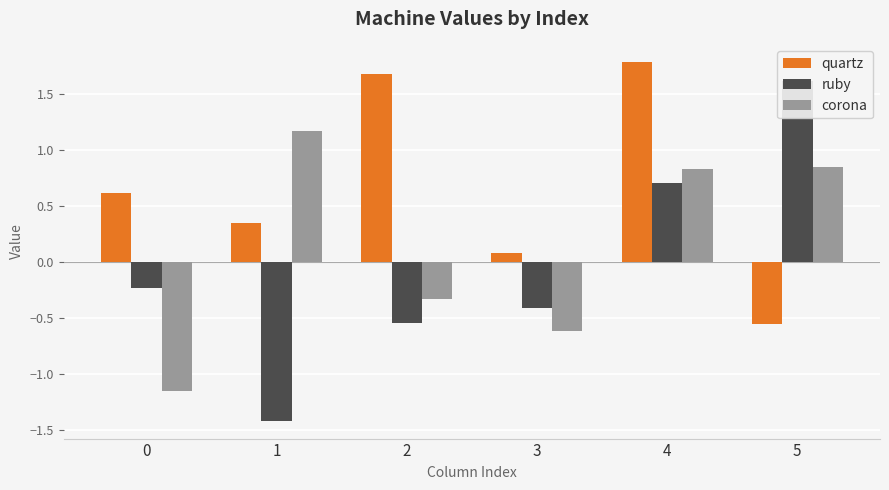

Is the value of ruby at 1 greater than the value of quartz at 4?

No